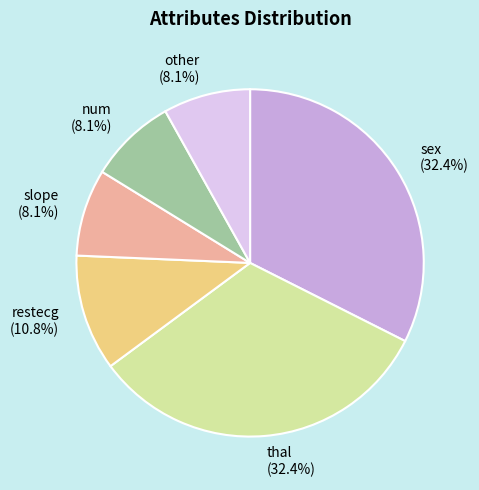

Do thal (32.4%) and other (8.1%) together represent more than half of the pie?

No